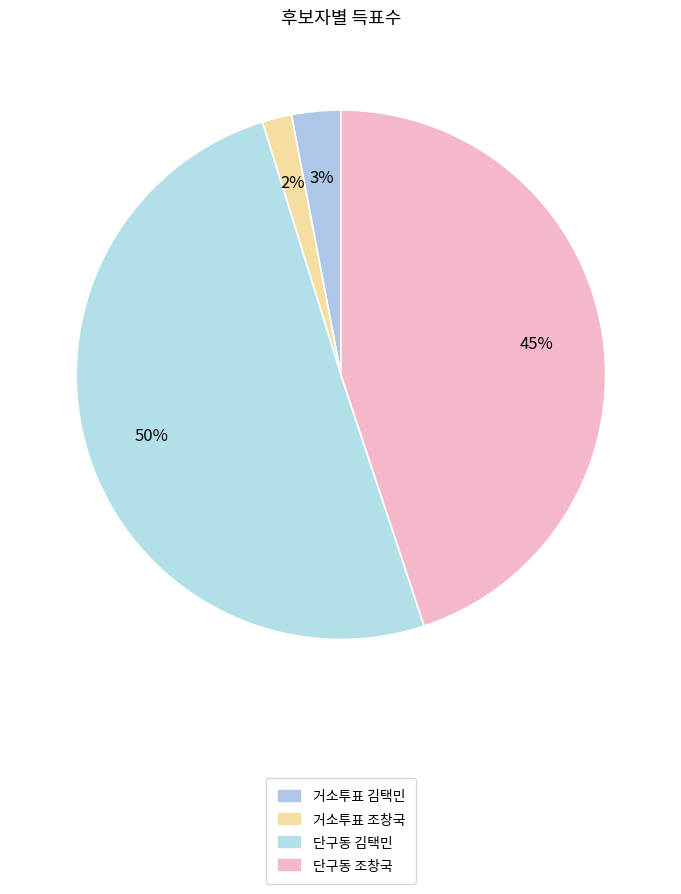

Which category accounts for the majority?

단구동